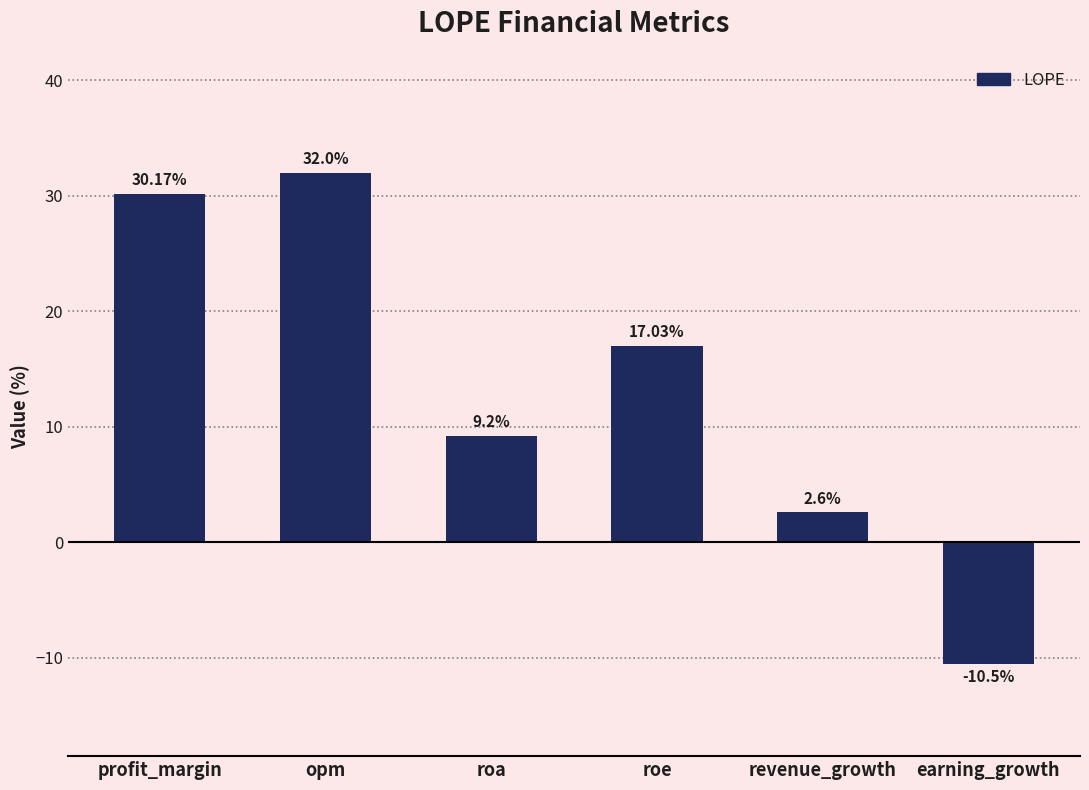

Reading left to right, transcribe all the data shown in this chart.

30.2	32.0	9.2	17.0	2.6	-10.5